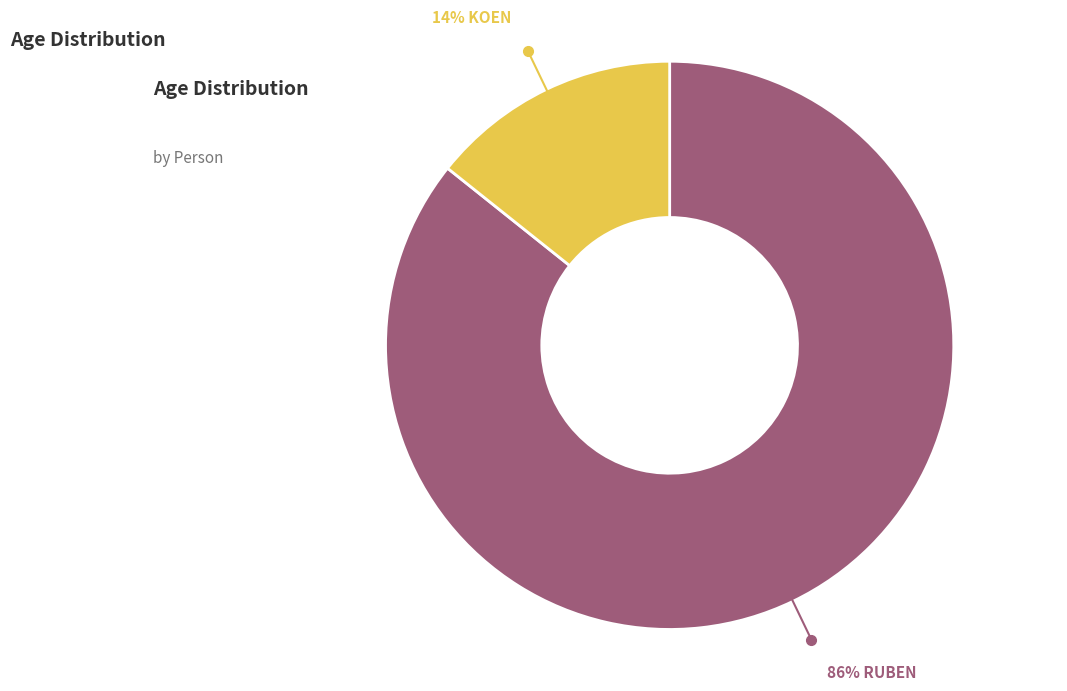

To the nearest percent, what is the average slice percentage?

50%